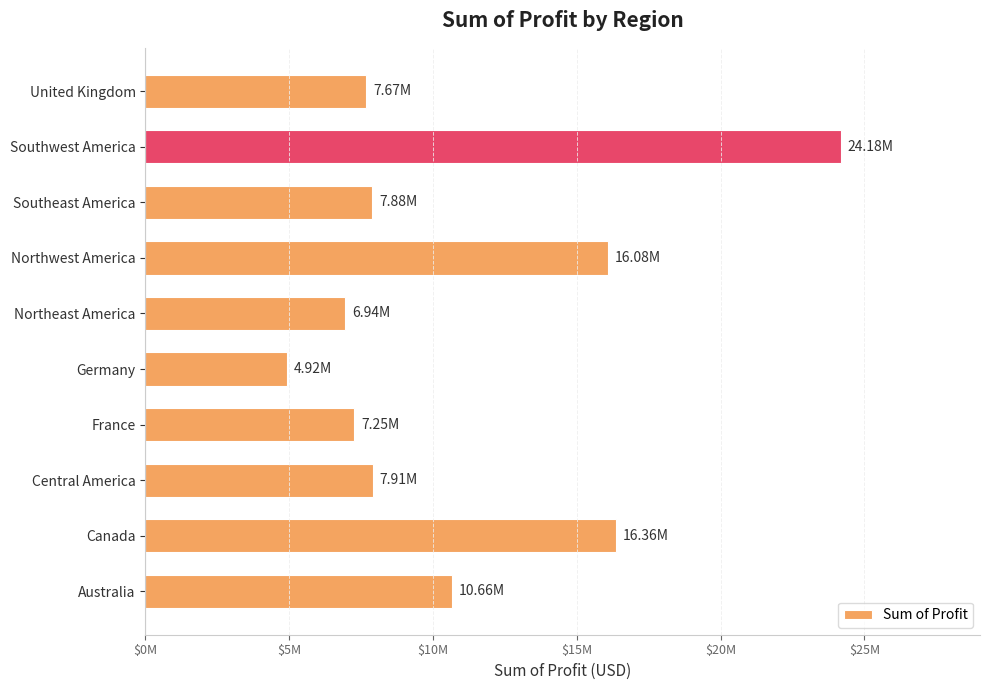

Are the bars horizontal?

Yes